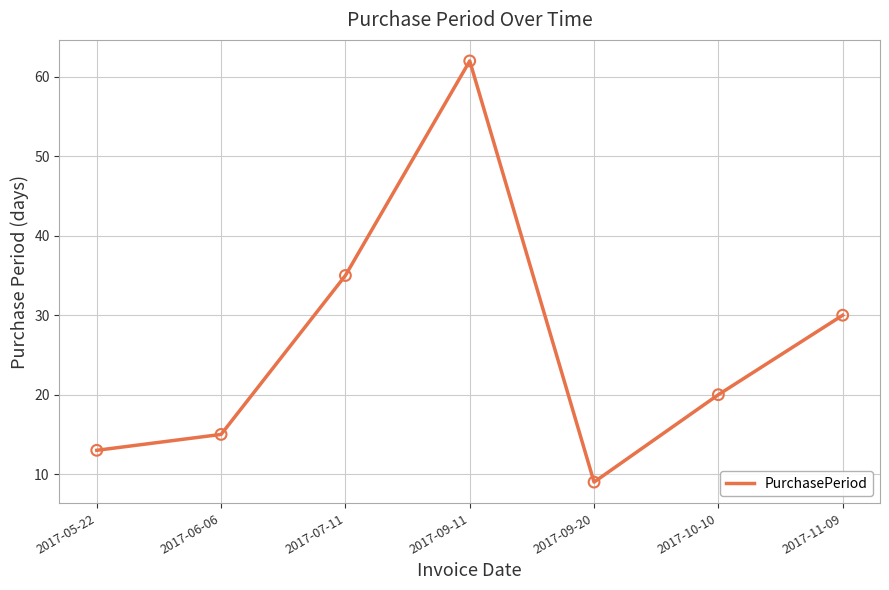

Between 2017-09-20 and 2017-05-22, which is larger?

2017-05-22